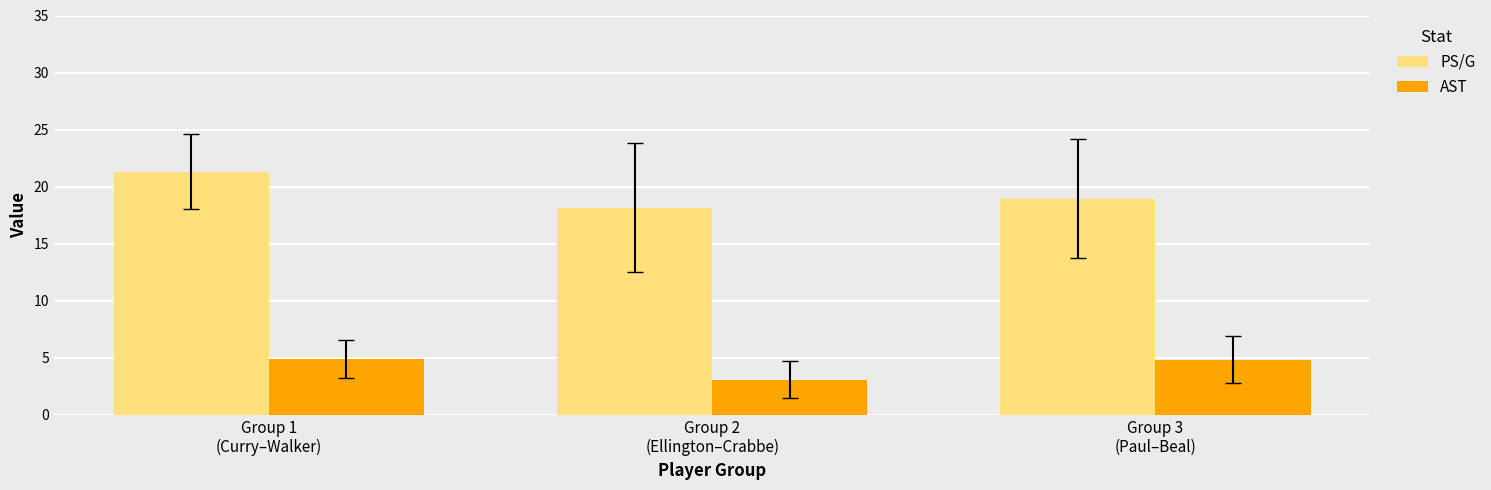

What is the value of the AST bar at the 2nd from the left?

3.1